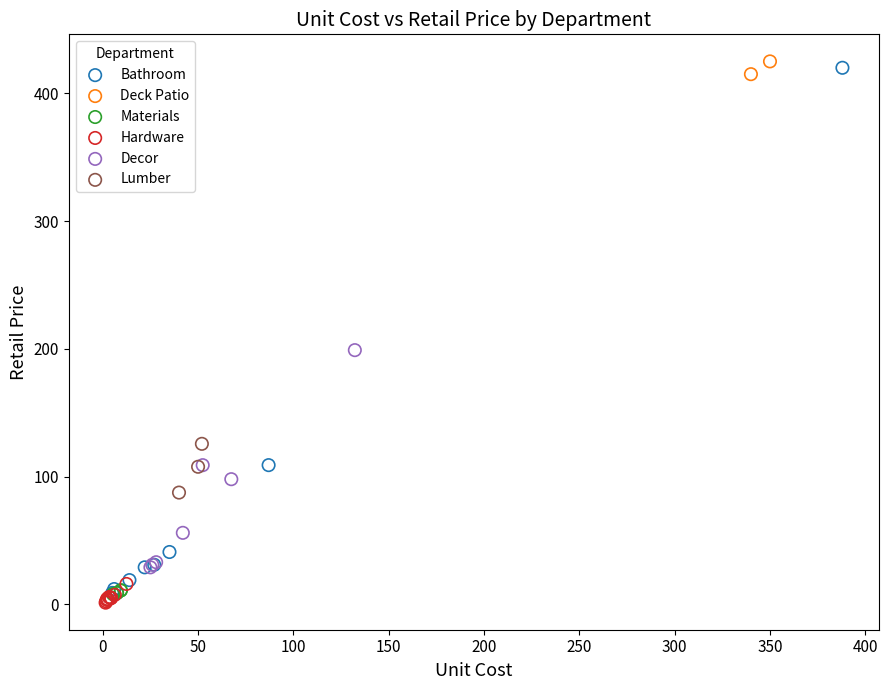

What are all the series names shown in the legend?

Bathroom, Deck Patio, Materials, Hardware, Decor, Lumber